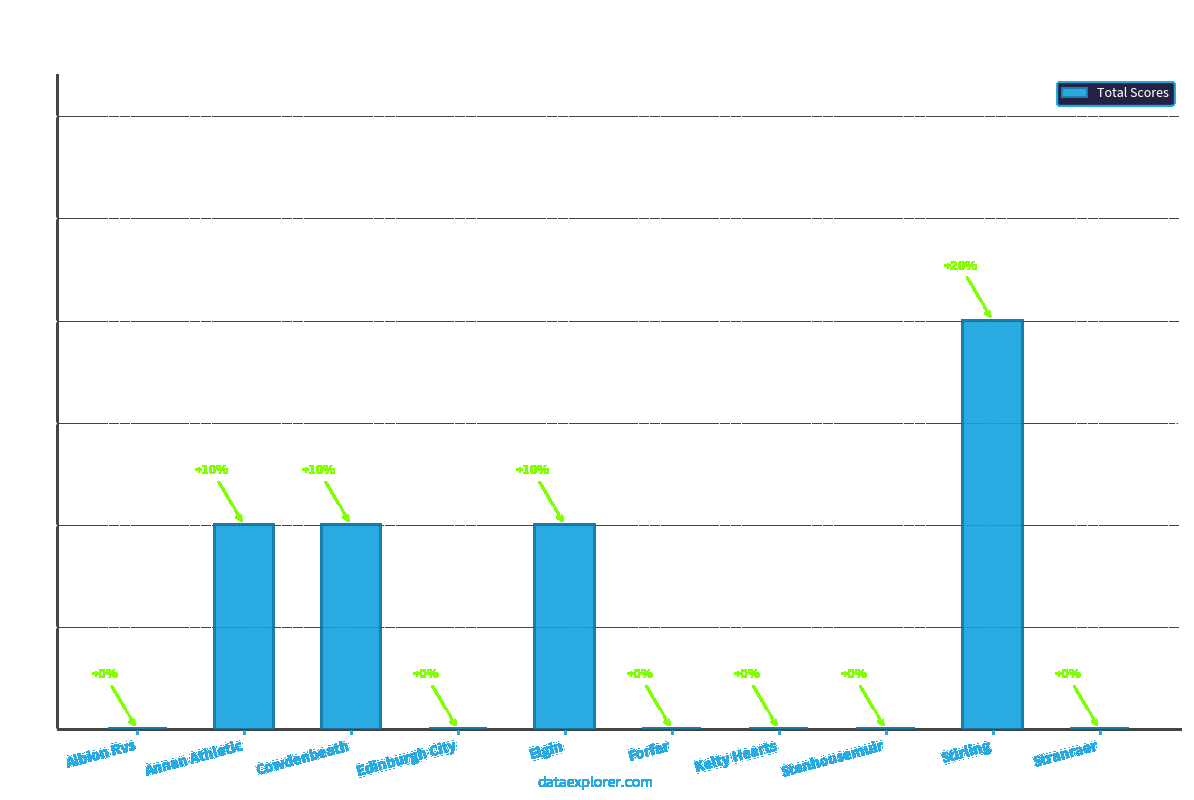

Which category has the highest value across all series?

Stirling